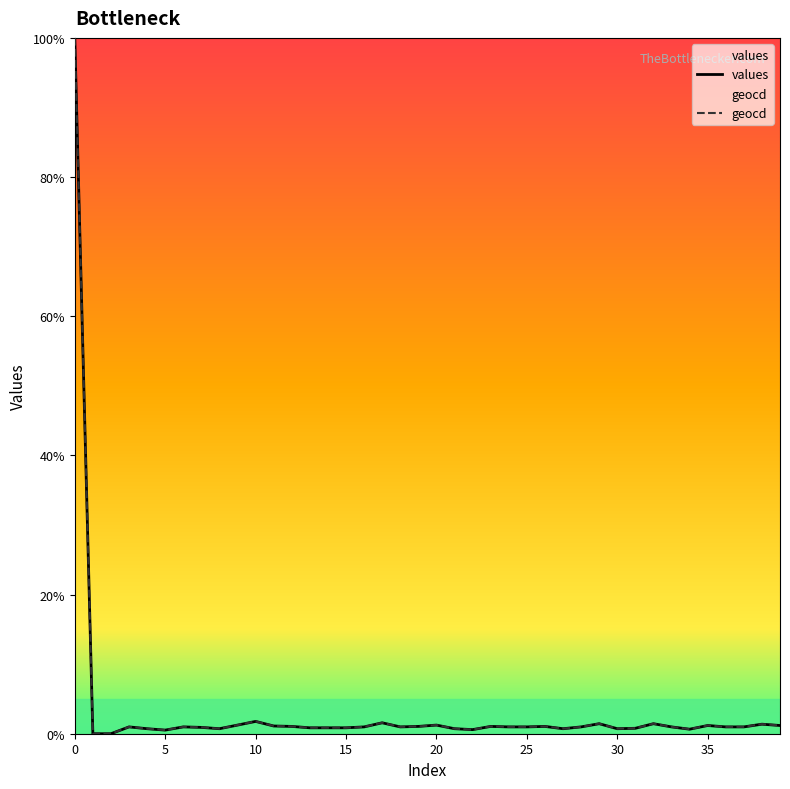

Rank the series at 32 from lowest to highest value.

values, geocd